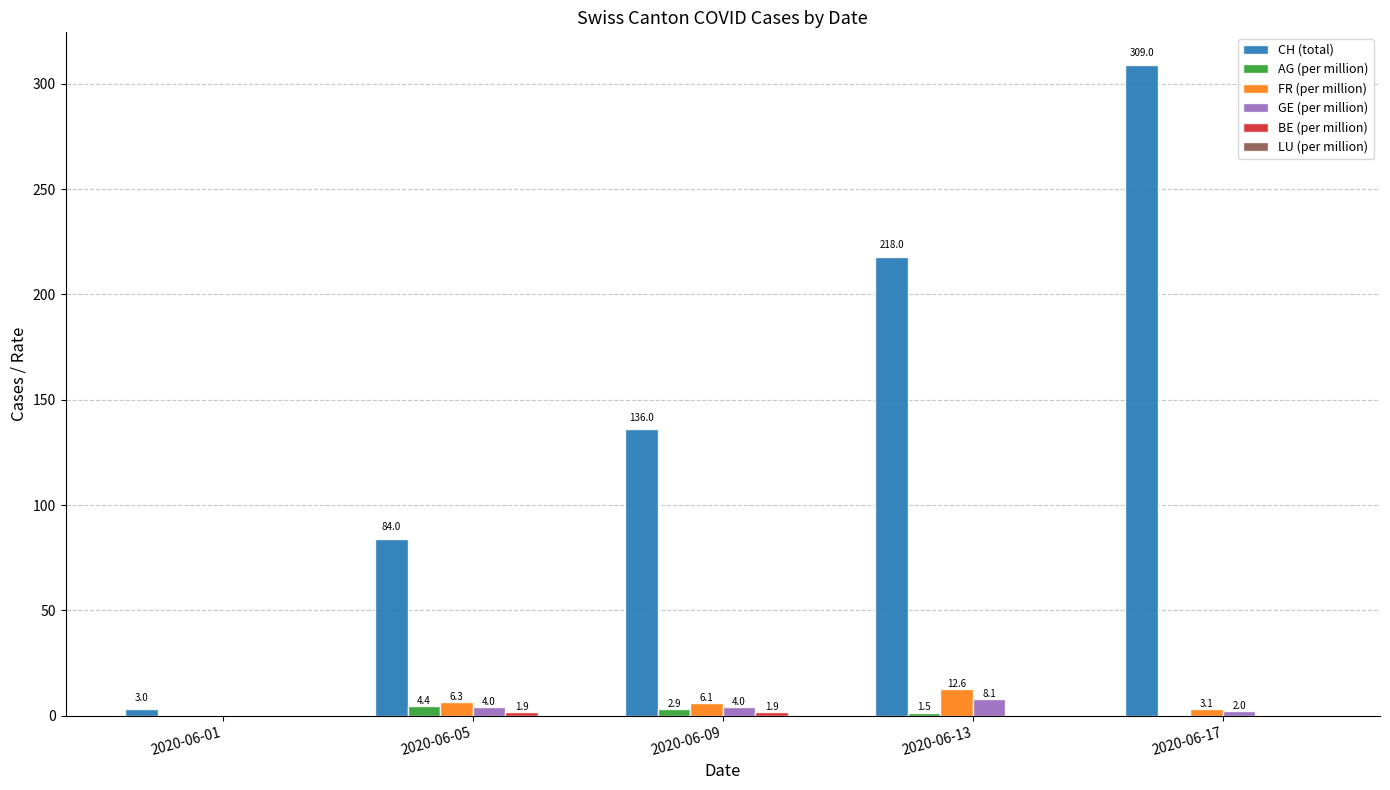

What is the sum of the FR (per million) values at 2020-06-13 and 2020-06-17?

15.7